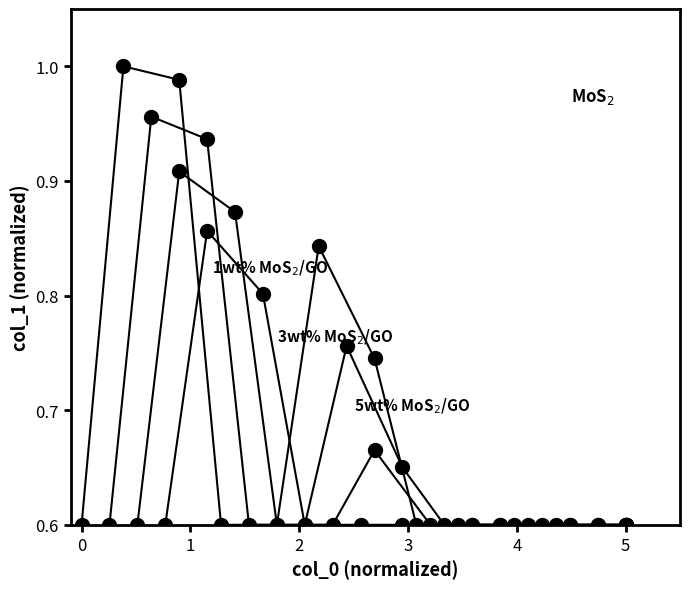

What is the value of the 3wt% MoS2/GO point at the 9th from the left?

0.6